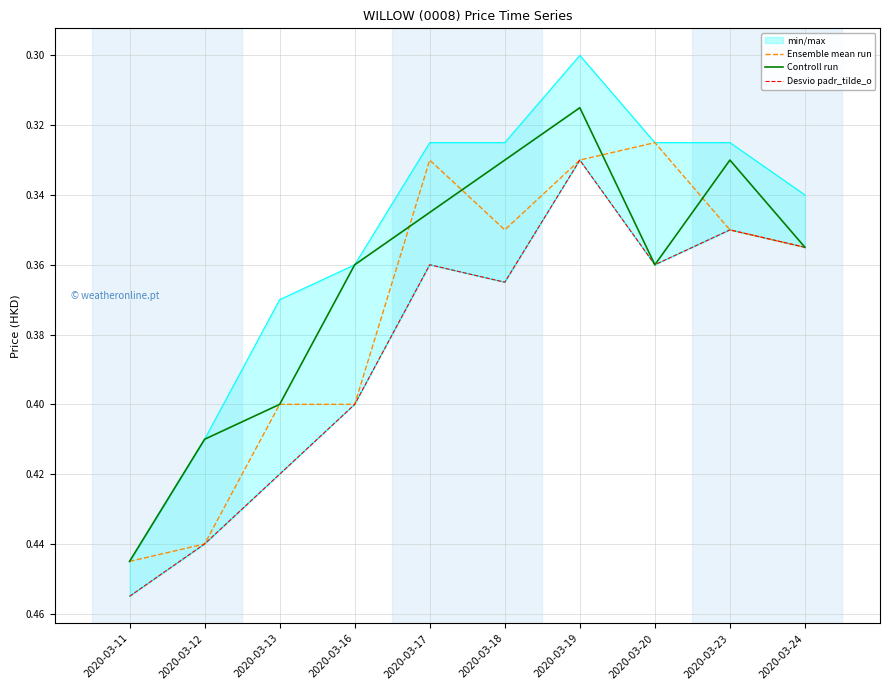

Does the chart display data point markers on the line(s)?

No